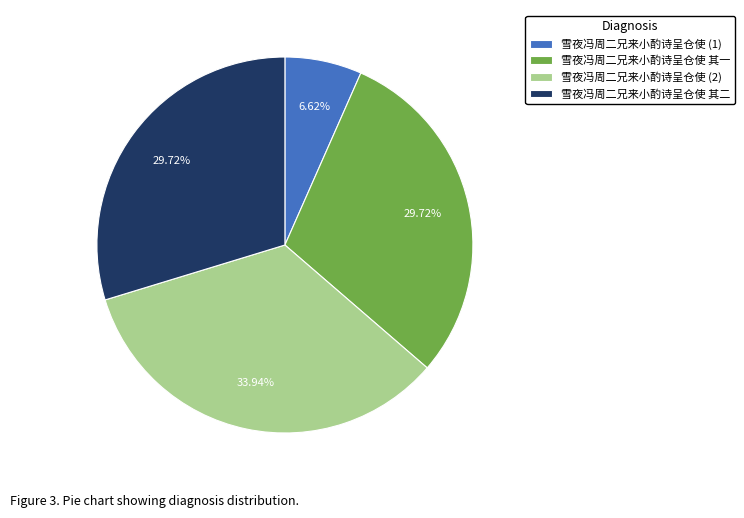

Is it true that 雪夜冯周二兄来小酌诗呈仓使 其二 is 21% of the pie?

False